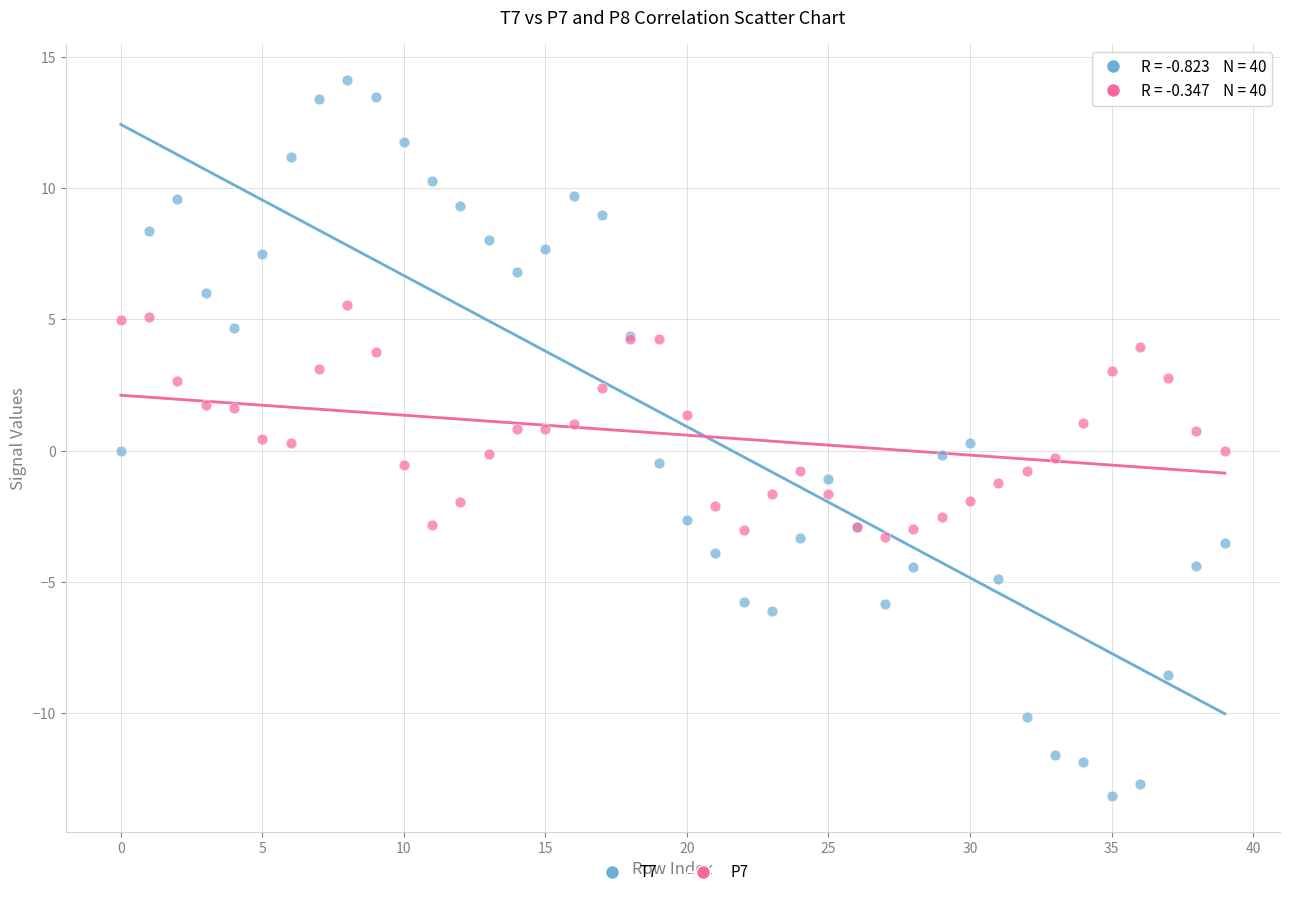

Which series has the largest Y range (max minus min)?

T7